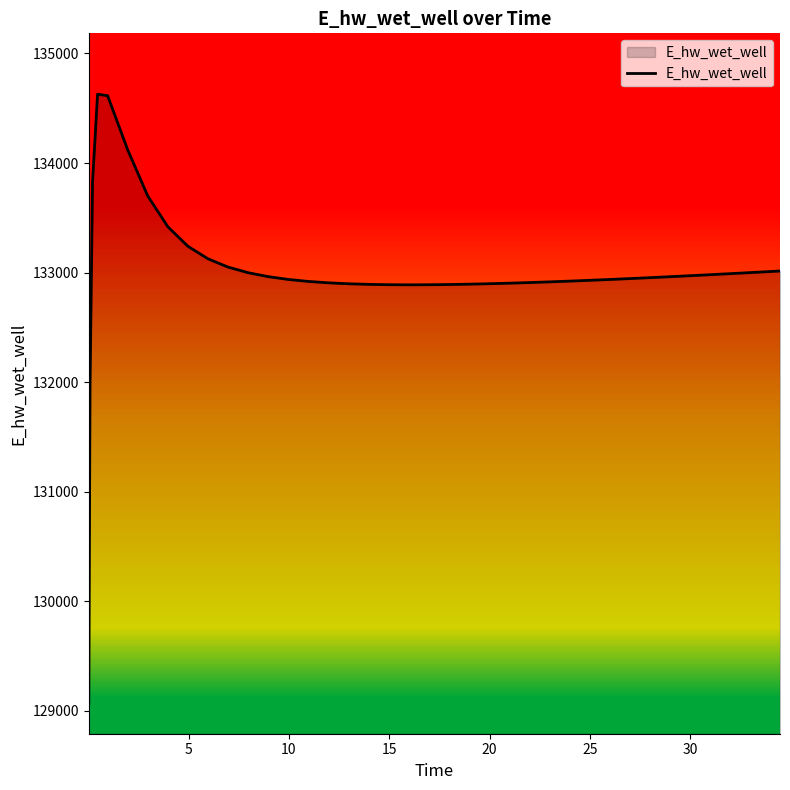

What is the minimum value shown in the chart?

129070.3